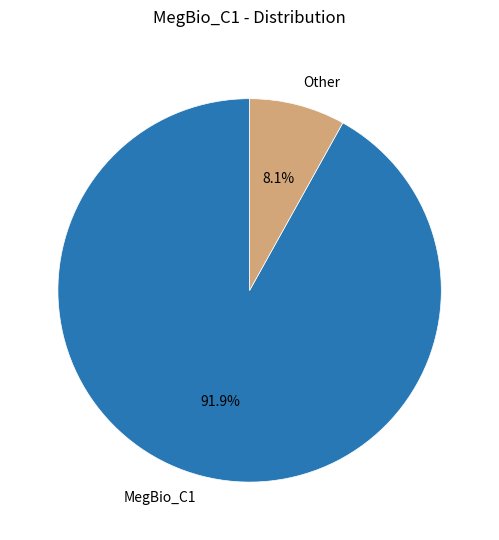

To the nearest percent, what is the average slice percentage?

50%